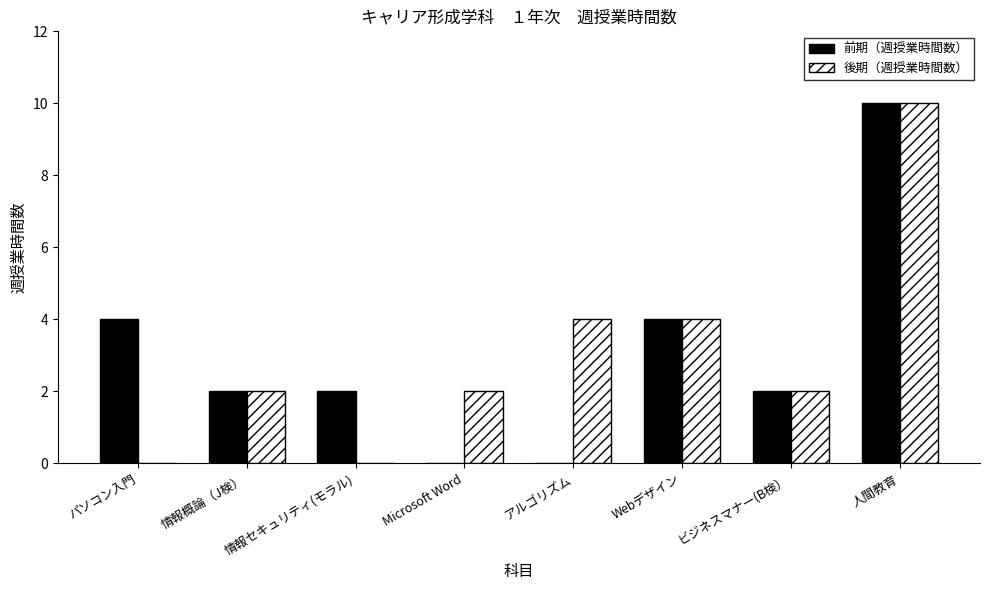

Count the 後期（週授業時間数） values in the range 2 to 4.

5